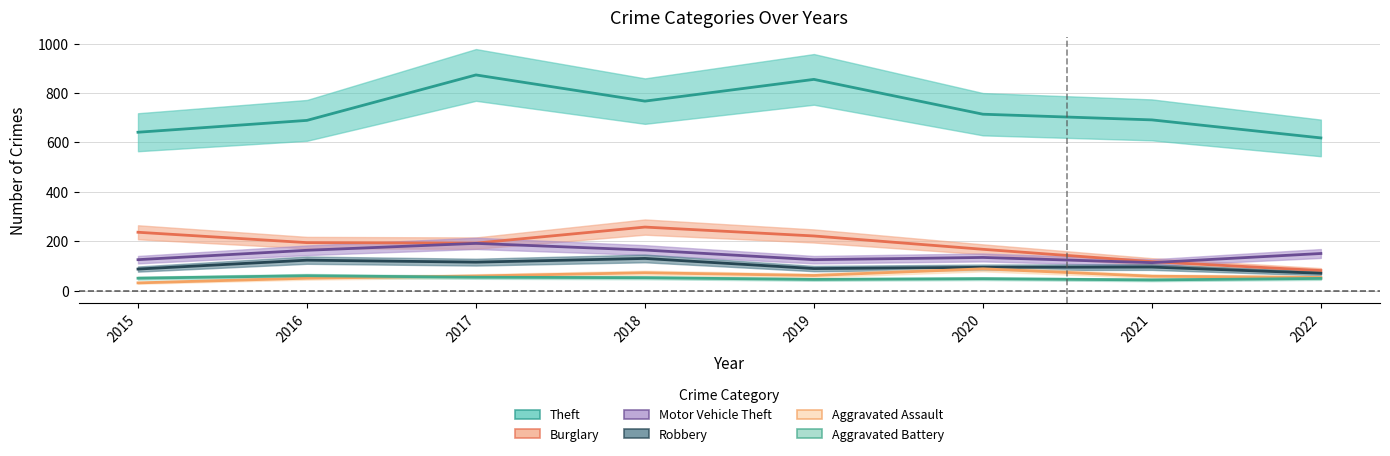

Reading right to left, what are all the values shown in this chart?

Theft: 618	691	714	855	767	873	689	641
Burglary: 81	117	167	221	257	192	194	236
Motor Vehicle Theft: 150	113	134	125	164	191	163	125
Robbery: 70	95	94	89	130	115	123	87
Aggravated Assault: 53	58	88	61	72	59	50	31
Aggravated Battery: 49	43	48	45	52	54	60	50